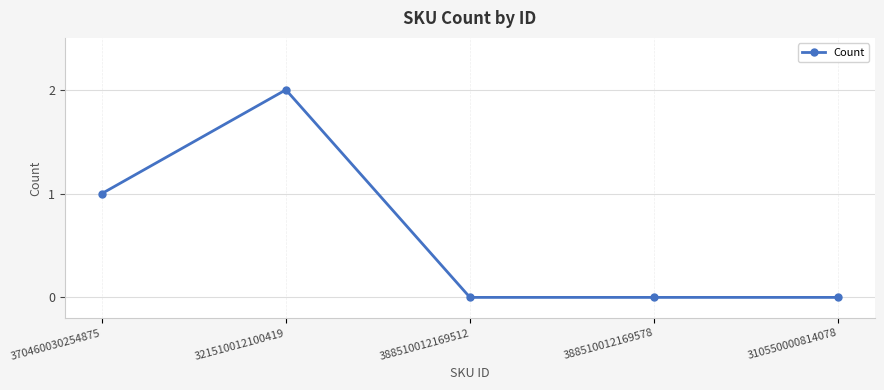

Reading left to right, extract all data points from this chart.

1	2	0	0	0